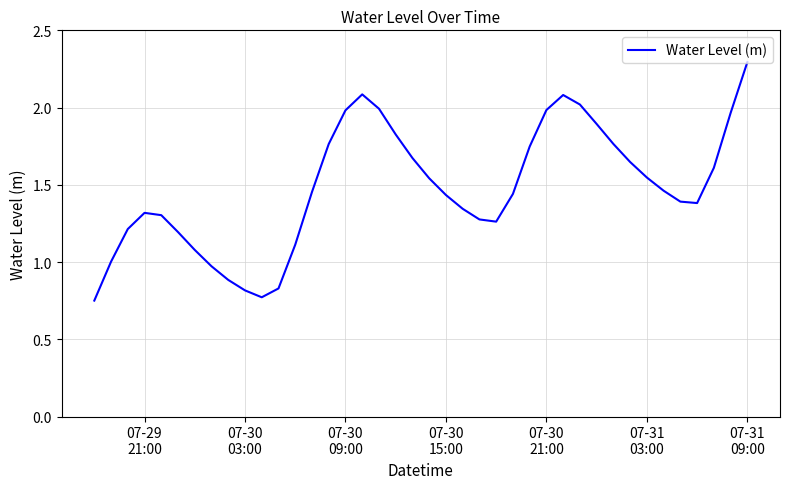

What is the maximum value shown in the chart?

2.3